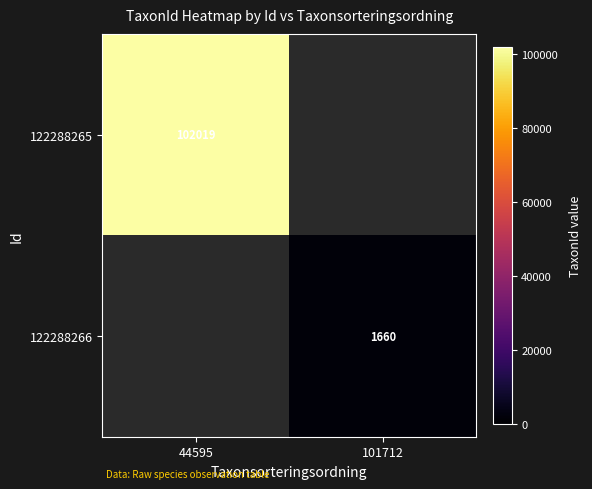

Is the value of 122288266 at 101712 greater than the value of 122288265 at 44595?

No